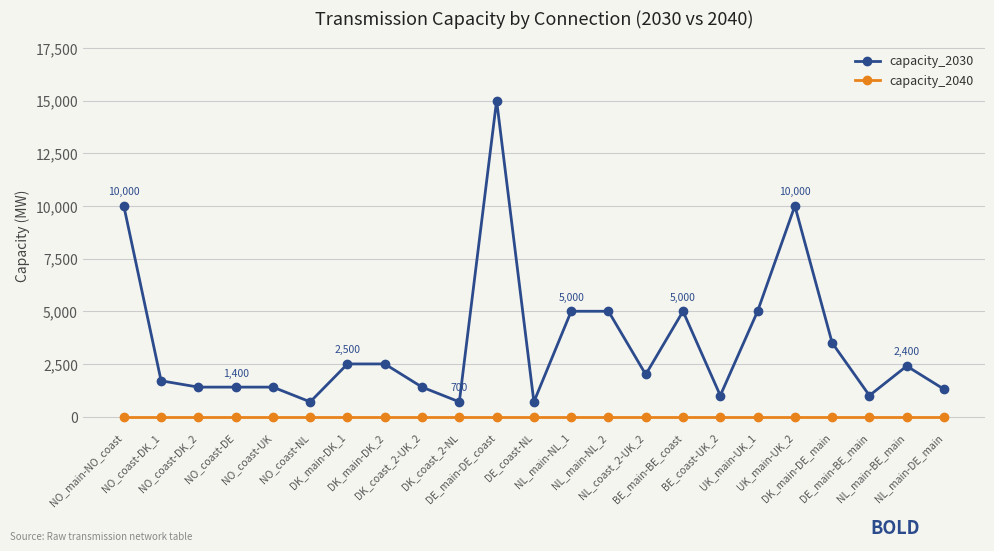

What is the total value across all series at NO_main-NO_coast?

10000